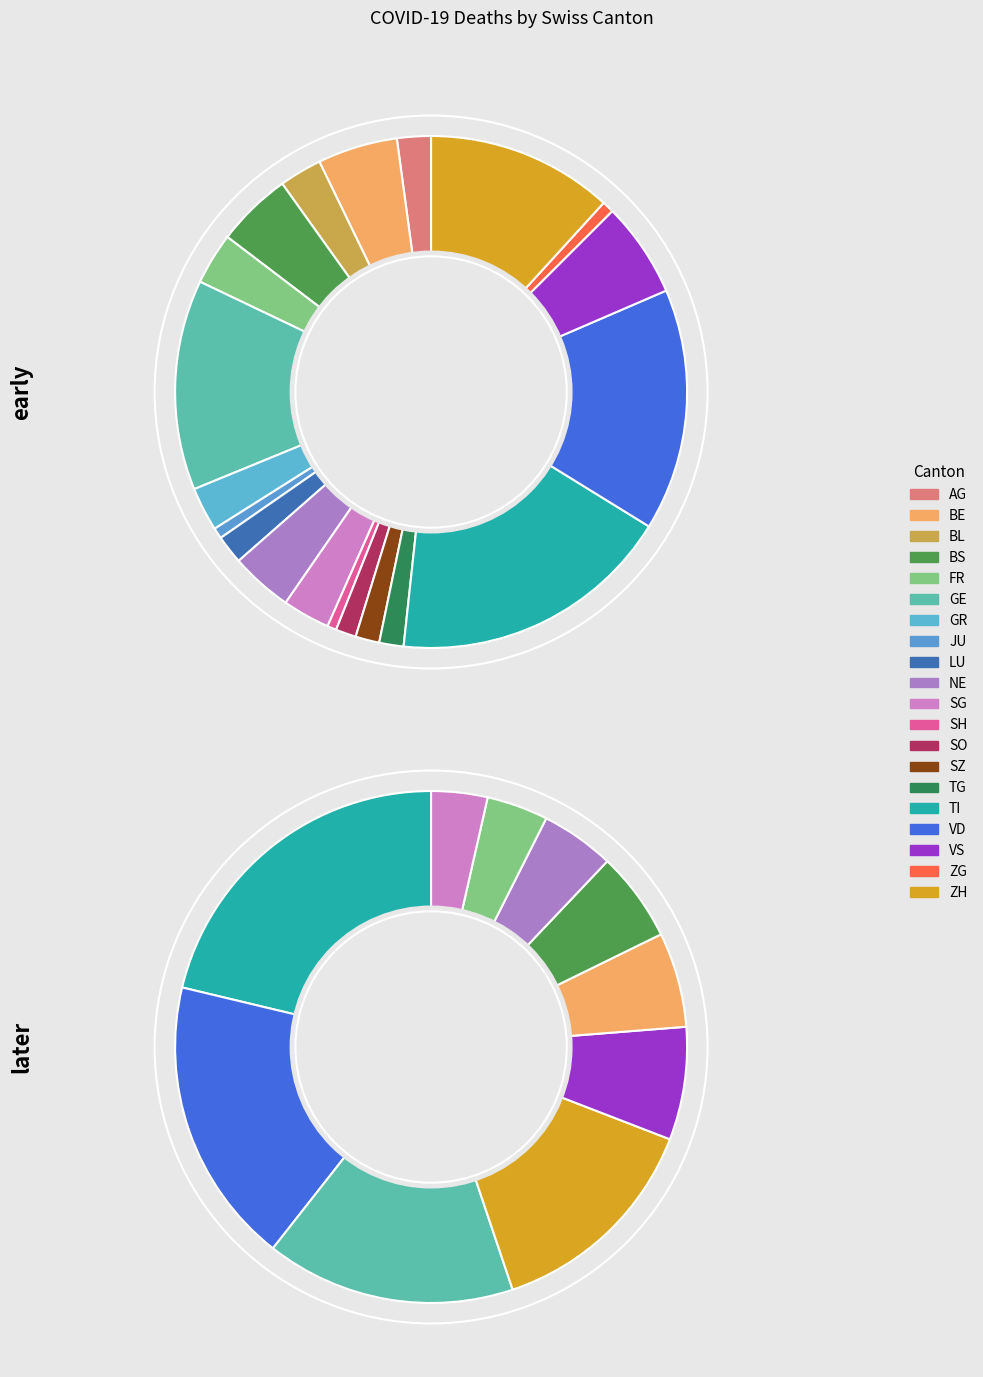

Which category has the smallest portion of the pie?

SH